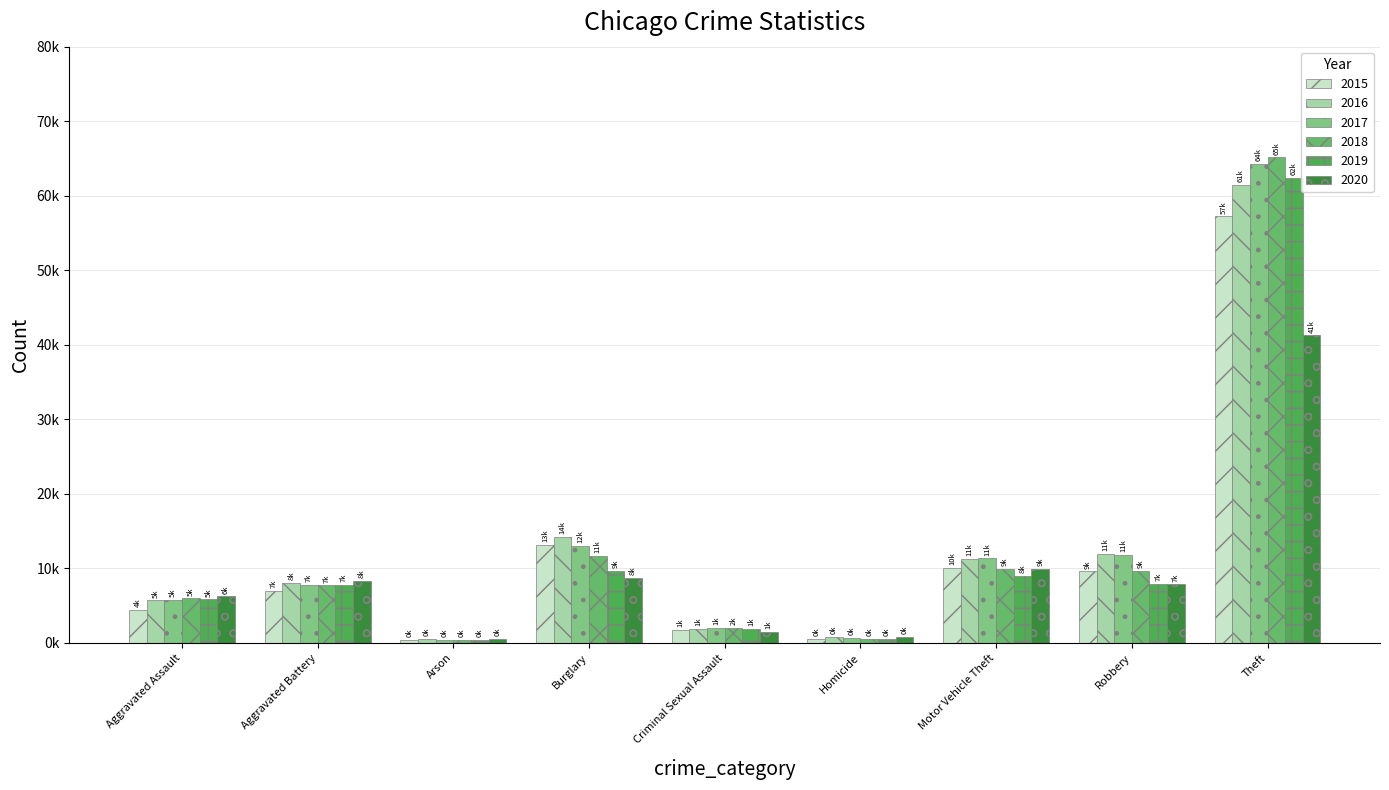

What is the difference between the 2015 values at Arson and Aggravated Assault?

4025